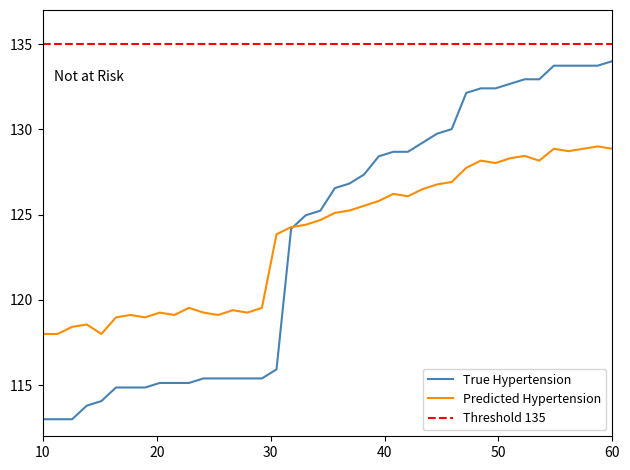

At how many categories does at least one series exceed 125?

21